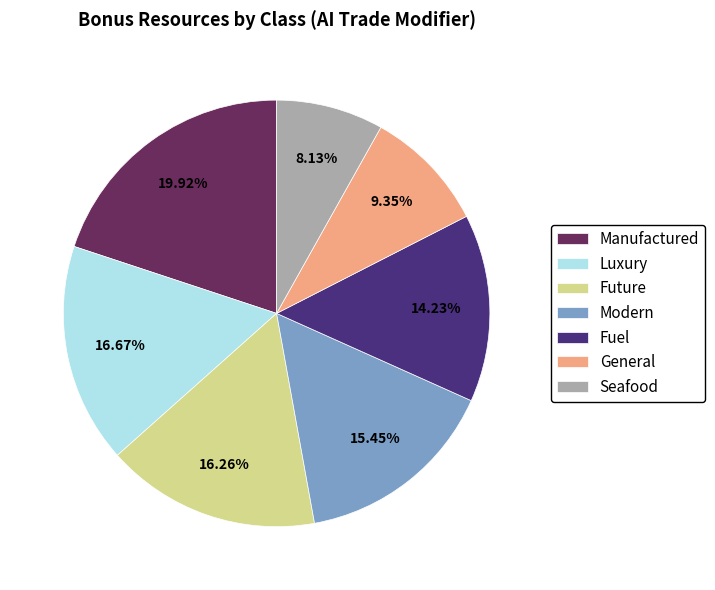

Combined, do Luxury and Fuel account for over 50%?

No